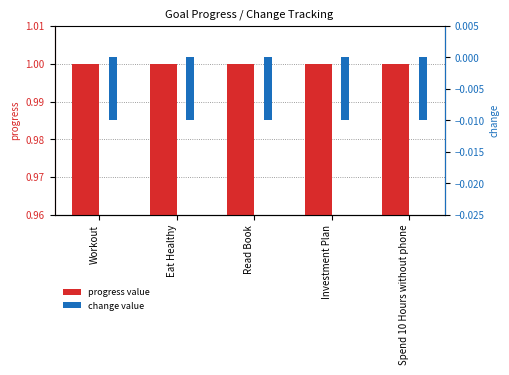

Reading left to right, what are all the values shown in this chart?

progress value: 1.0	1.0	1.0	1.0	1.0
change value: -0.0	-0.0	-0.0	-0.0	-0.0